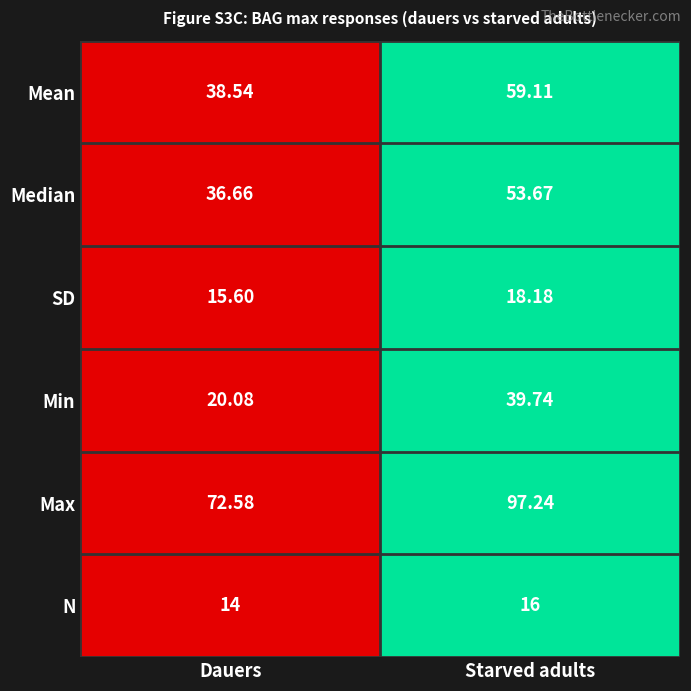

What is the total value across all series at Starved adults?

283.9